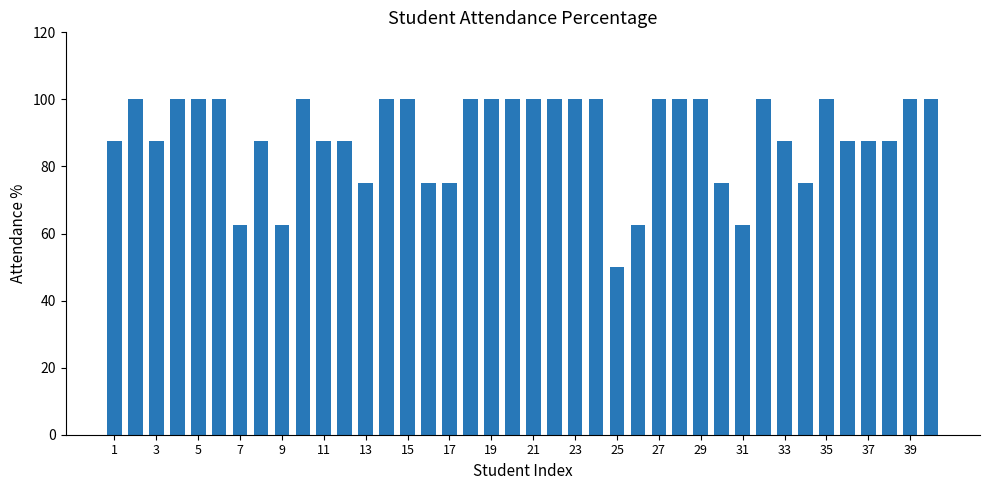

What is the value of the 9th bar from the left?

62.5